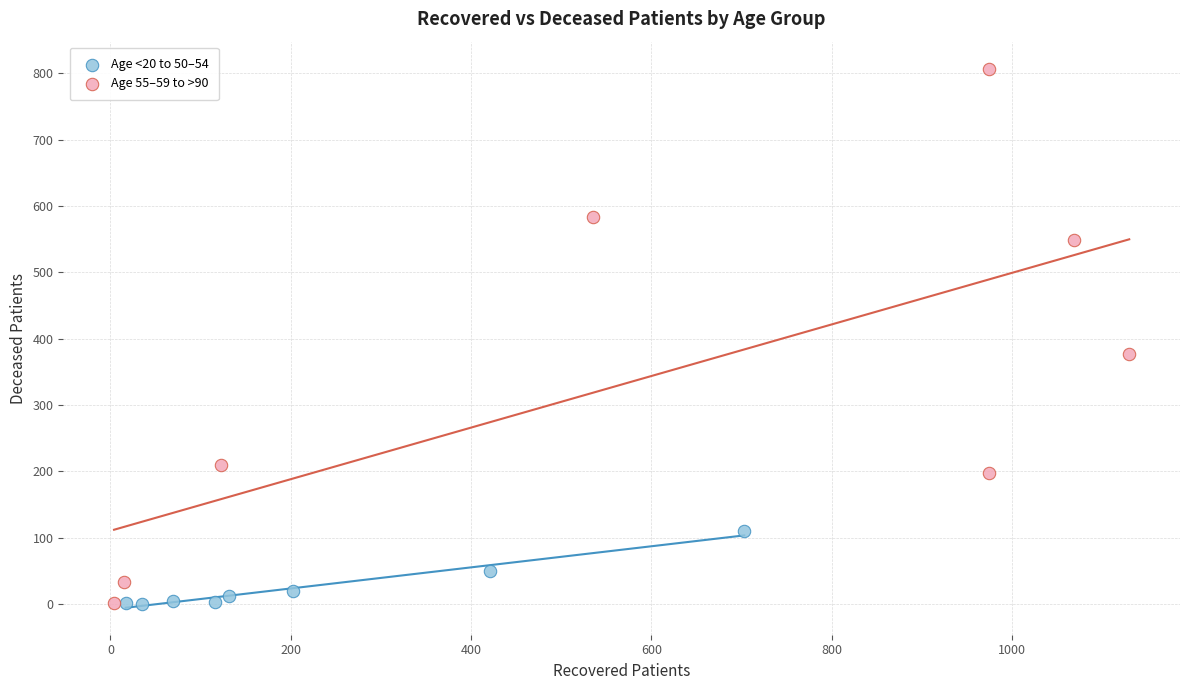

Which series has the largest Y range (max minus min)?

Age 55–59 to >90